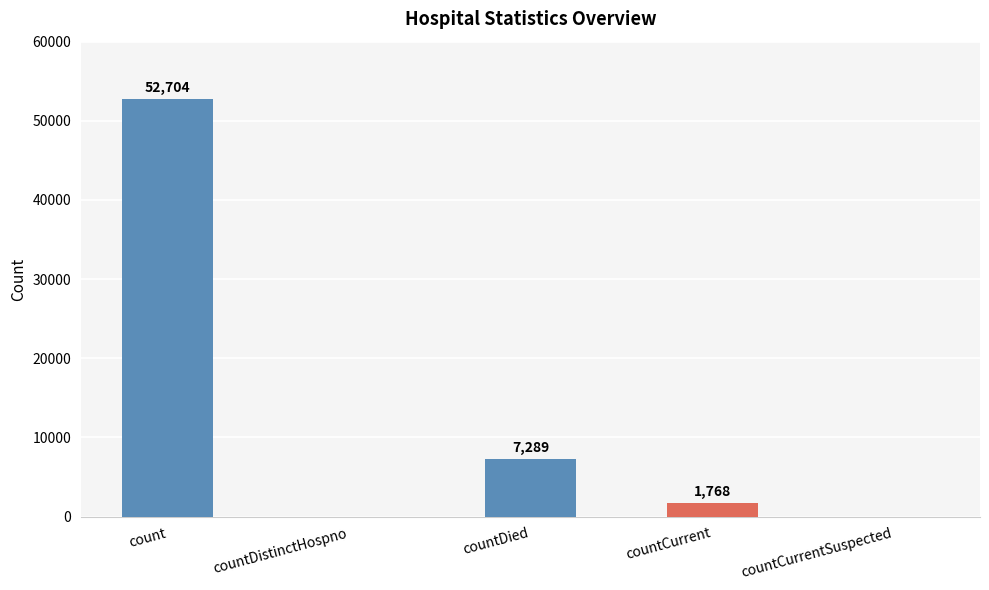

What is the average value?

12352